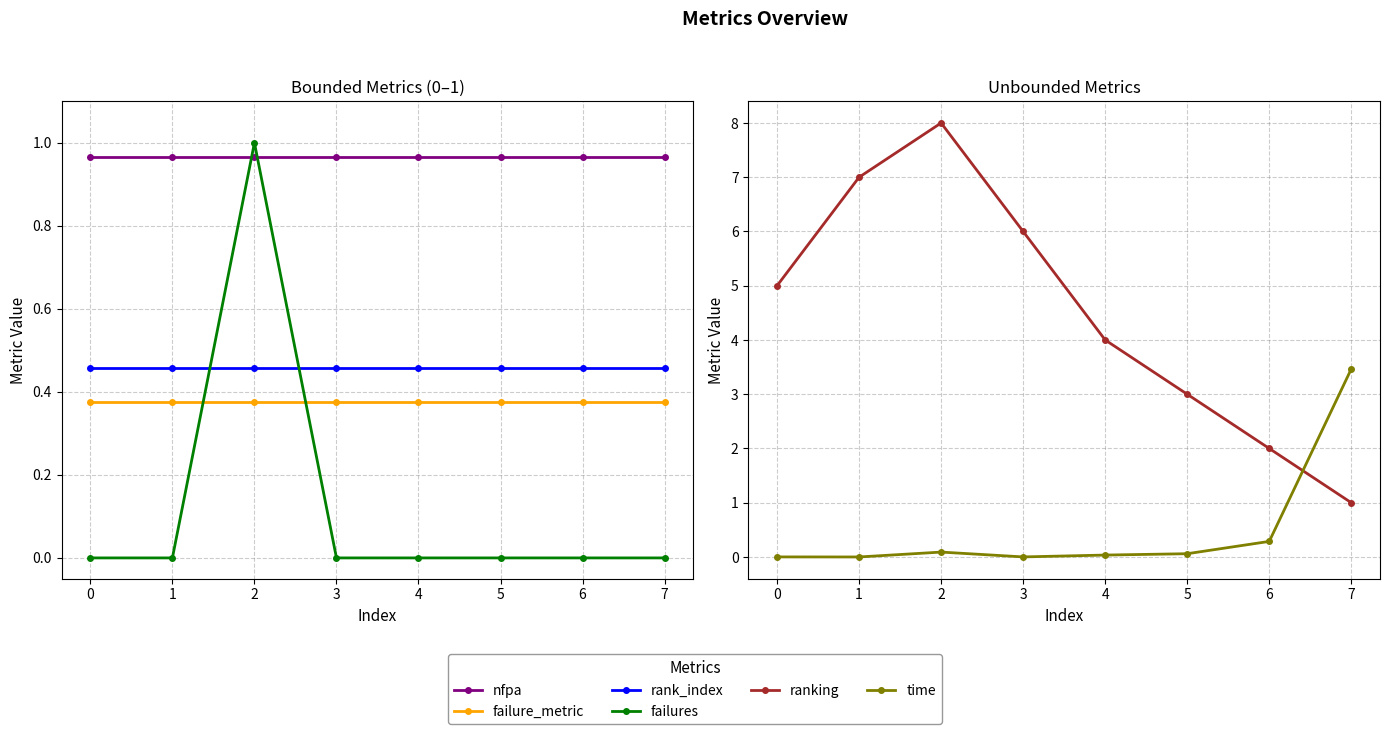

Between 1 and 5, which series saw the biggest shift?

ranking